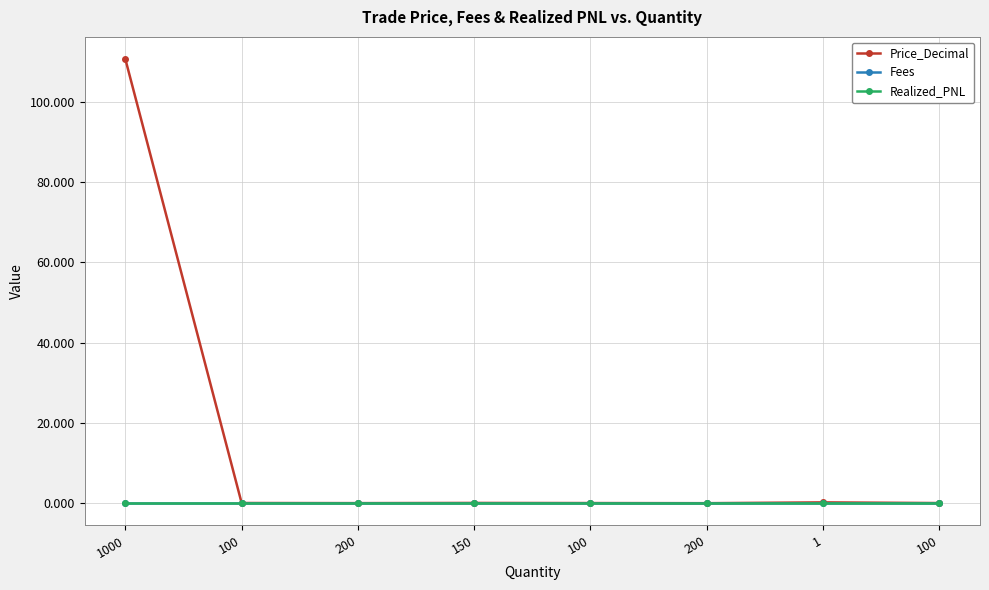

At which category does Price_Decimal reach its first local peak?

150